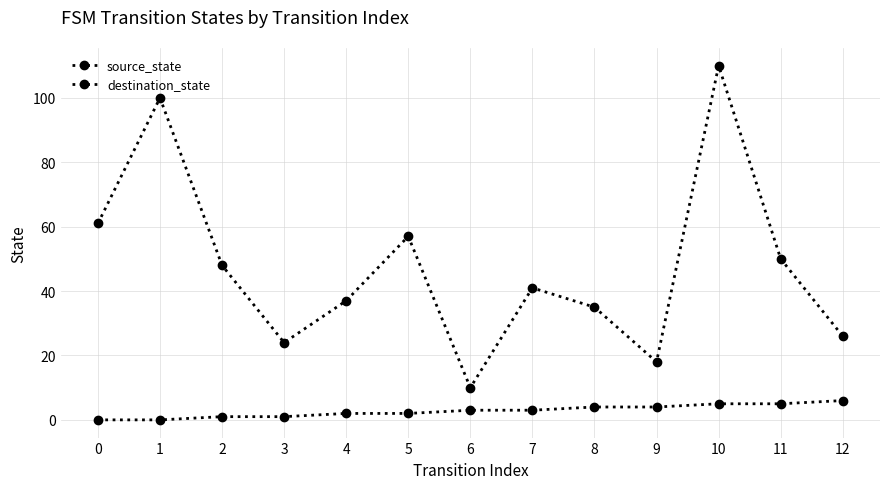

Does the chart have visible grid lines?

Yes